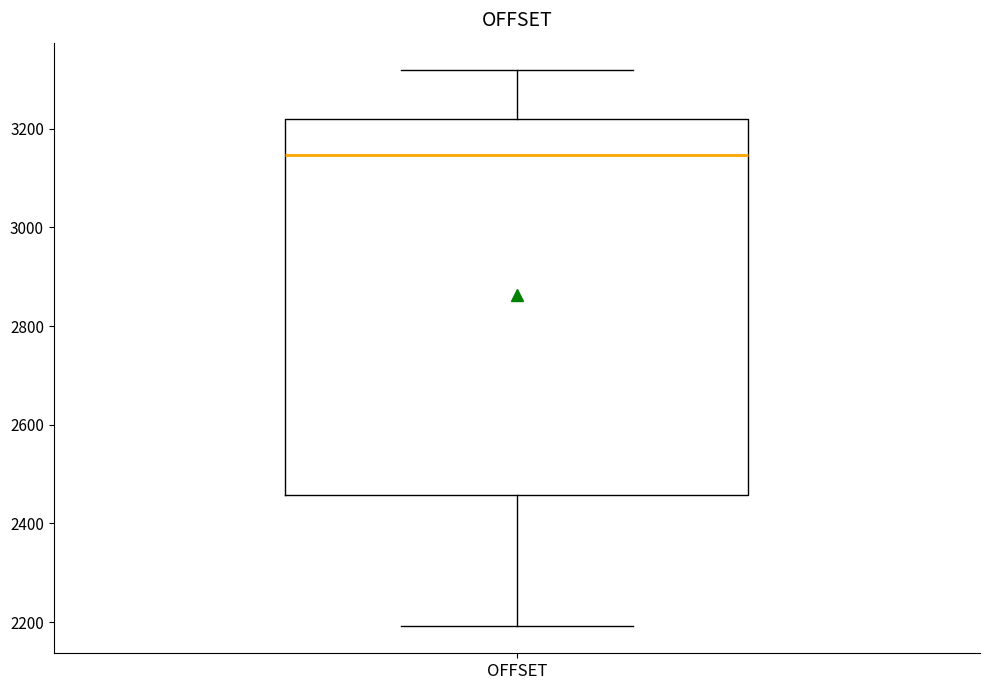

Read this box plot against the y-axis: the position of the median line, the range covered by the box, and the ends of both whiskers. The values are not printed on the chart, so give them approximately, as read against the axis.

median 3140, box 2460 to 3220, whiskers 2200 to 3320